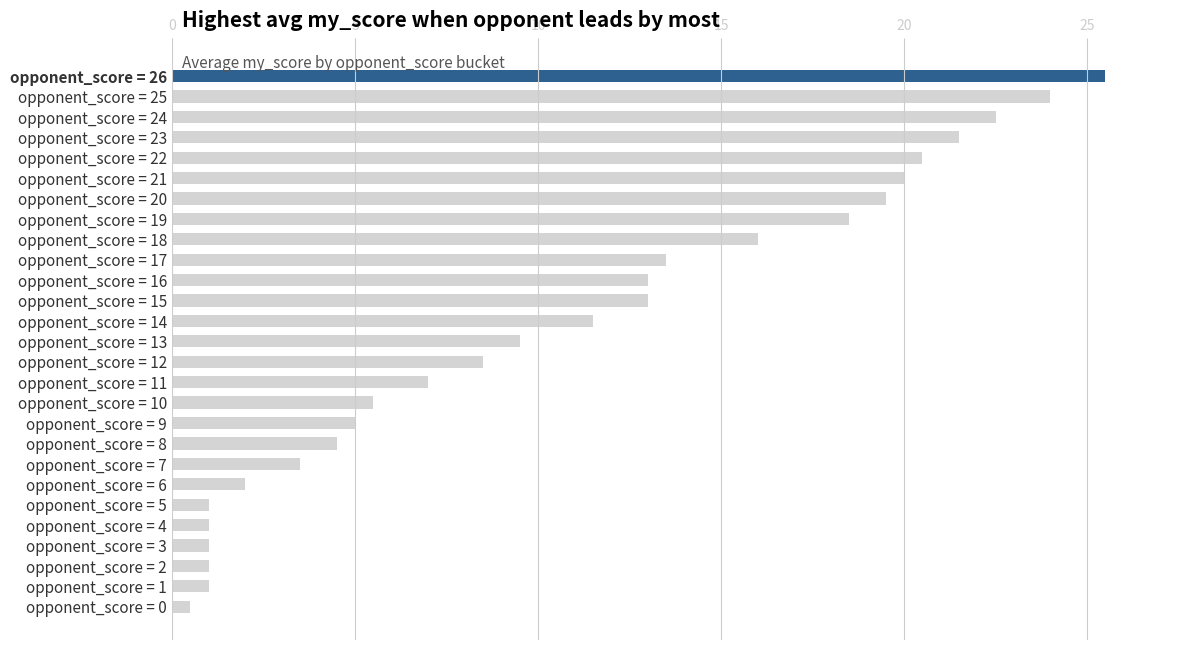

How many series are shown in this chart?

1